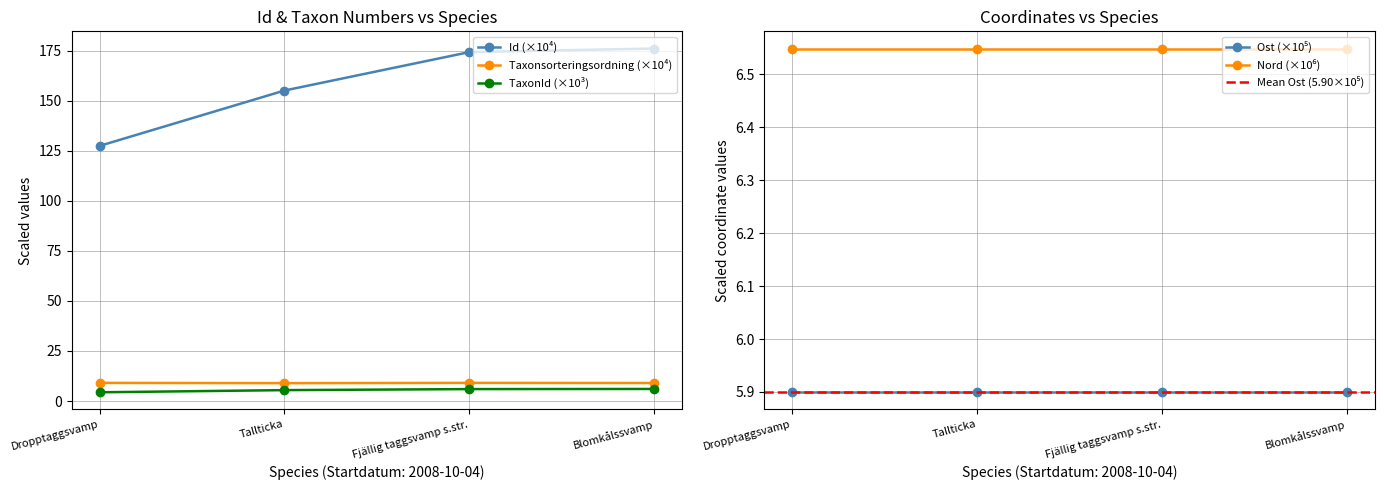

What is the maximum value for TaxonId (×10³)?

6.0